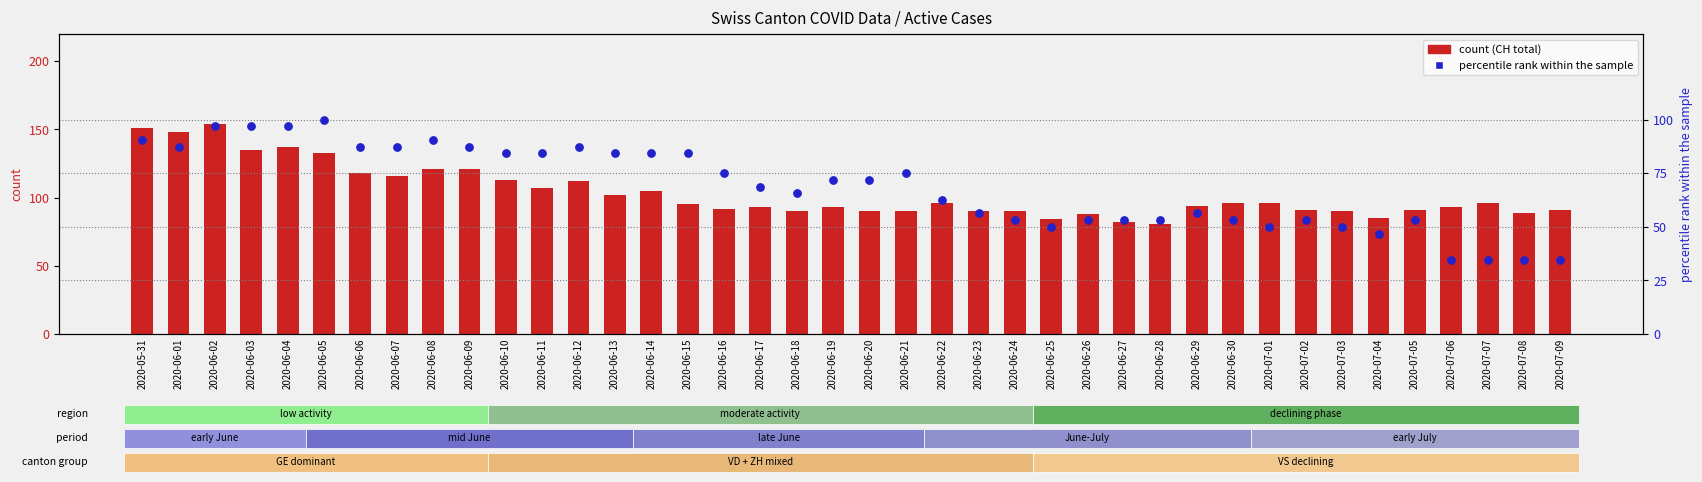

Which series reaches the maximum Y coordinate?

CH (total cases)